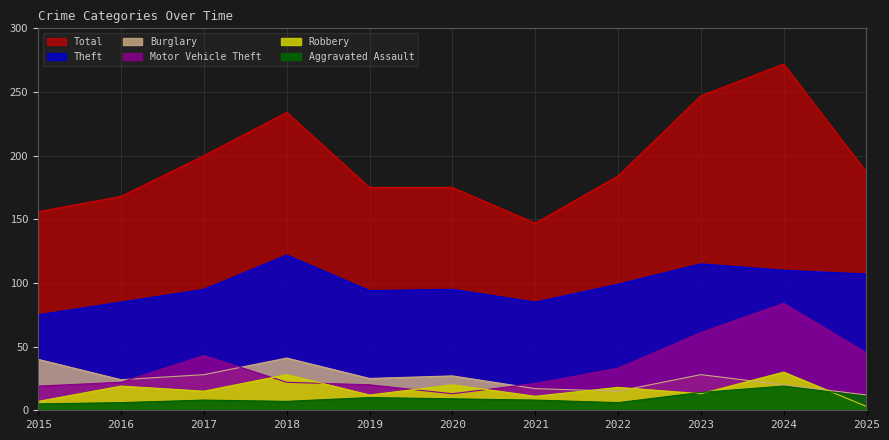

Which series has the largest range (max minus min)?

Total